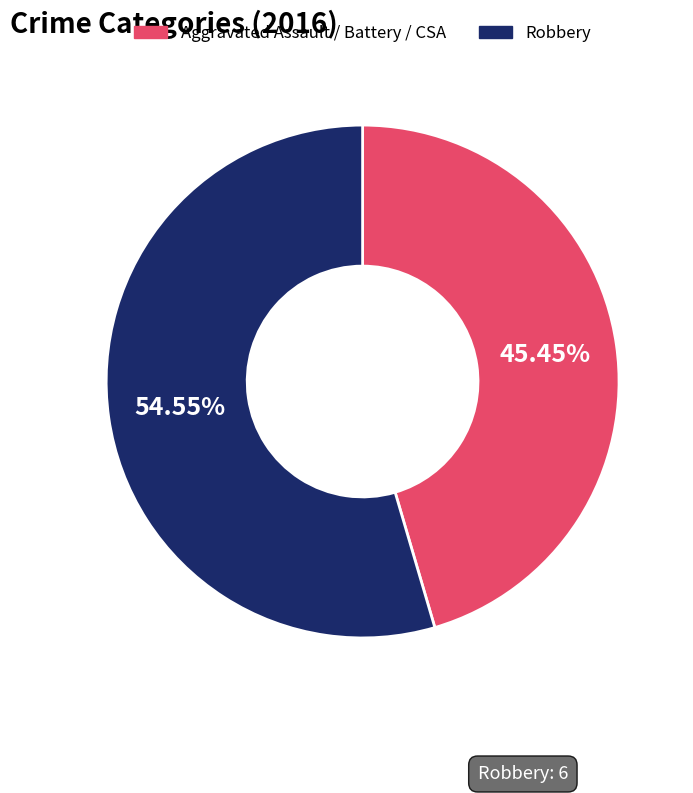

Is there any slice that represents more than half of the pie?

Yes